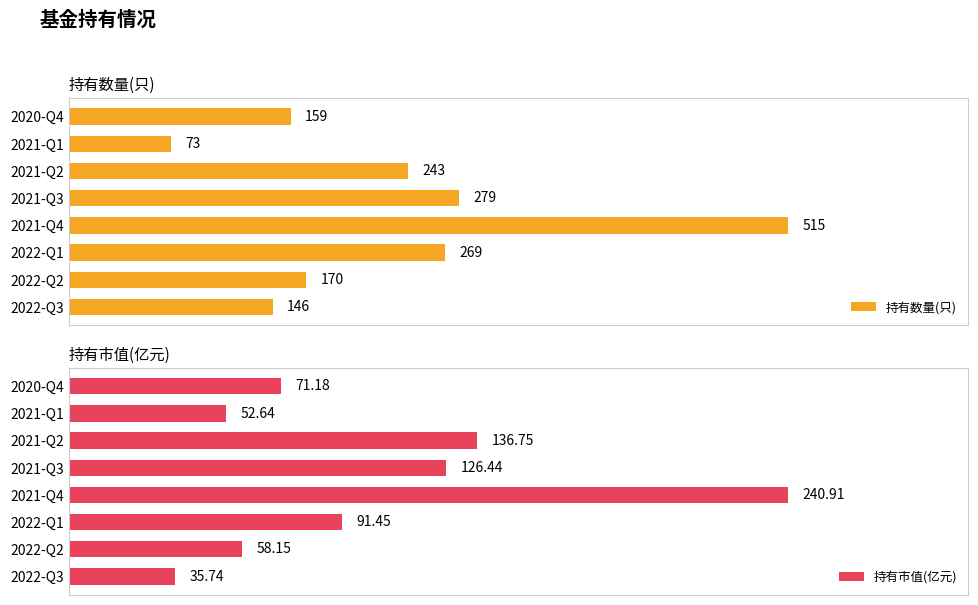

At how many categories does at least one series exceed 133?

7